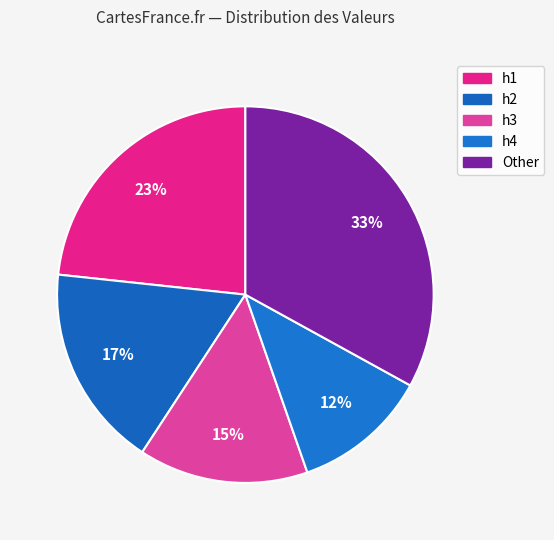

Does h2 represent more than half of the total?

No